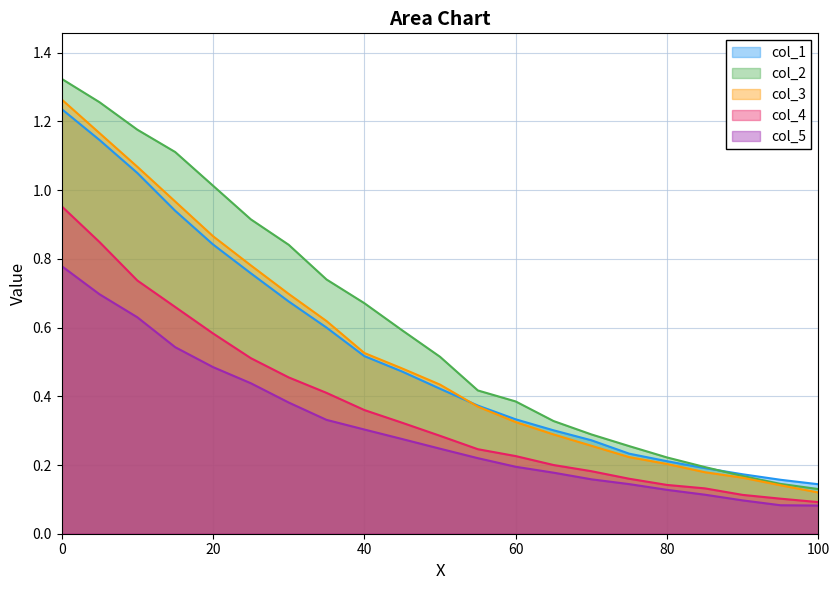

Reading left to right, extract all data points from this chart.

col_1: 0=1.2	5=1.1	10=1.1	15=0.9	20=0.8	25=0.8	30=0.7	35=0.6	40=0.5	45=0.5	50=0.4	55=0.4	60=0.3	65=0.3	70=0.3	75=0.2	80=0.2	85=0.2	90=0.2	95=0.2	100=0.1
col_2: 0=1.3	5=1.3	10=1.2	15=1.1	20=1.0	25=0.9	30=0.8	35=0.7	40=0.7	45=0.6	50=0.5	55=0.4	60=0.4	65=0.3	70=0.3	75=0.3	80=0.2	85=0.2	90=0.2	95=0.1	100=0.1
col_3: 0=1.3	5=1.2	10=1.1	15=1.0	20=0.9	25=0.8	30=0.7	35=0.6	40=0.5	45=0.5	50=0.4	55=0.4	60=0.3	65=0.3	70=0.3	75=0.2	80=0.2	85=0.2	90=0.2	95=0.1	100=0.1
col_4: 0=1.0	5=0.8	10=0.7	15=0.7	20=0.6	25=0.5	30=0.5	35=0.4	40=0.4	45=0.3	50=0.3	55=0.2	60=0.2	65=0.2	70=0.2	75=0.2	80=0.1	85=0.1	90=0.1	95=0.1	100=0.1
col_5: 0=0.8	5=0.7	10=0.6	15=0.5	20=0.5	25=0.4	30=0.4	35=0.3	40=0.3	45=0.3	50=0.2	55=0.2	60=0.2	65=0.2	70=0.2	75=0.1	80=0.1	85=0.1	90=0.1	95=0.1	100=0.1